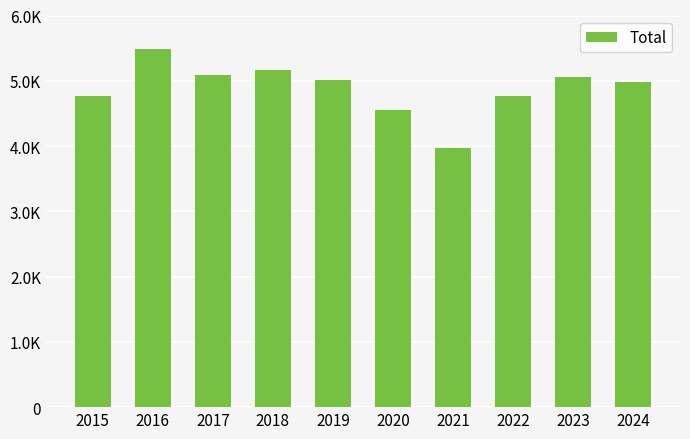

The value at 2021 is 1403. True or false?

False